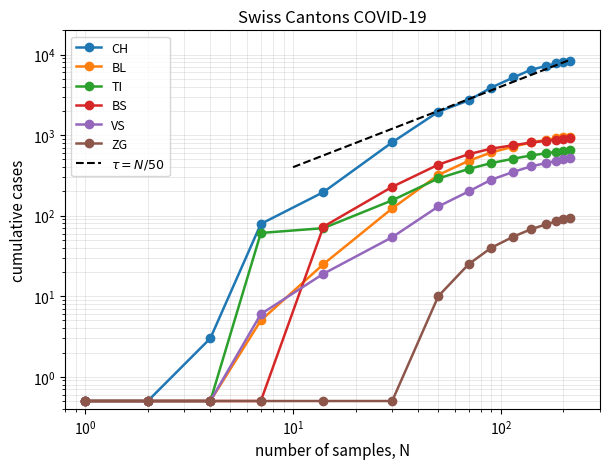

What are all the series names shown in the legend?

CH, BL, VS, ZG, TI, BS